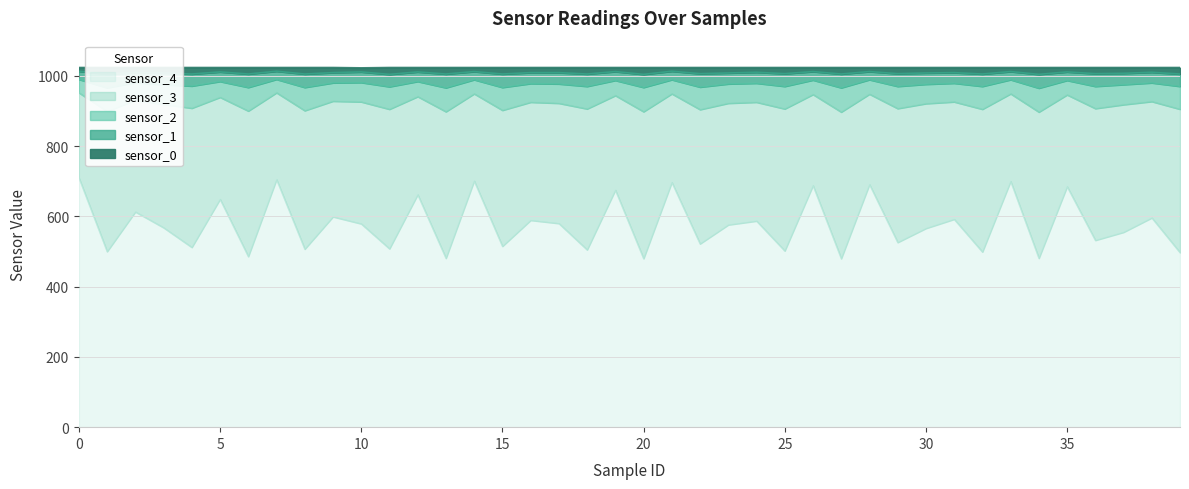

True or false: sensor_0 has more than 1 points higher than both neighbors.

False